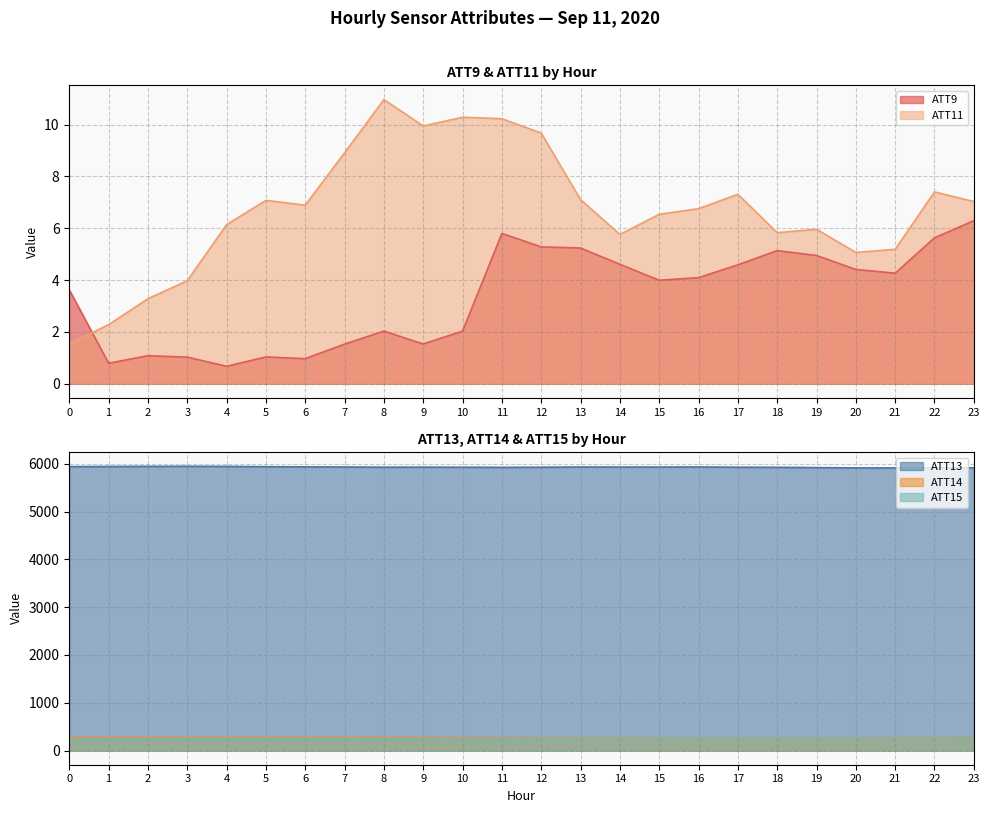

List the labels in order of ATT11 value, smallest first.

0, 1, 2, 3, 20, 21, 14, 18, 19, 4, 15, 16, 6, 23, 5, 13, 17, 22, 7, 12, 9, 11, 10, 8